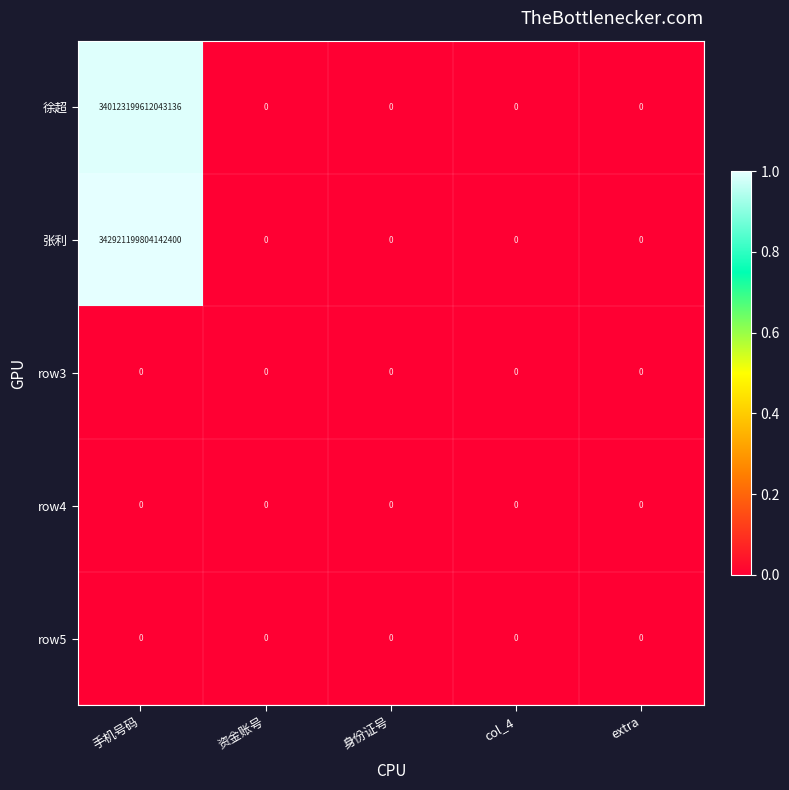

The value of row5 at col_4 is 0. True or false?

True